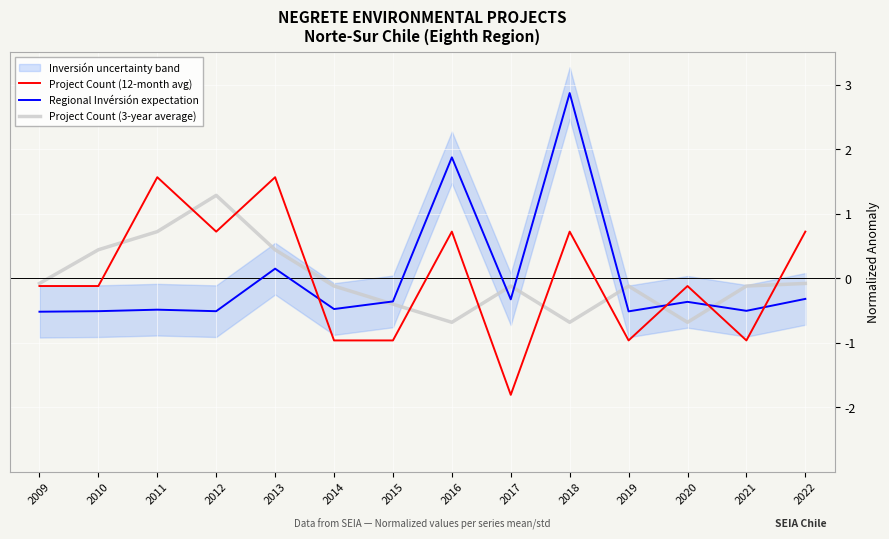

Which has a higher value, 2017 or 2021?

2021